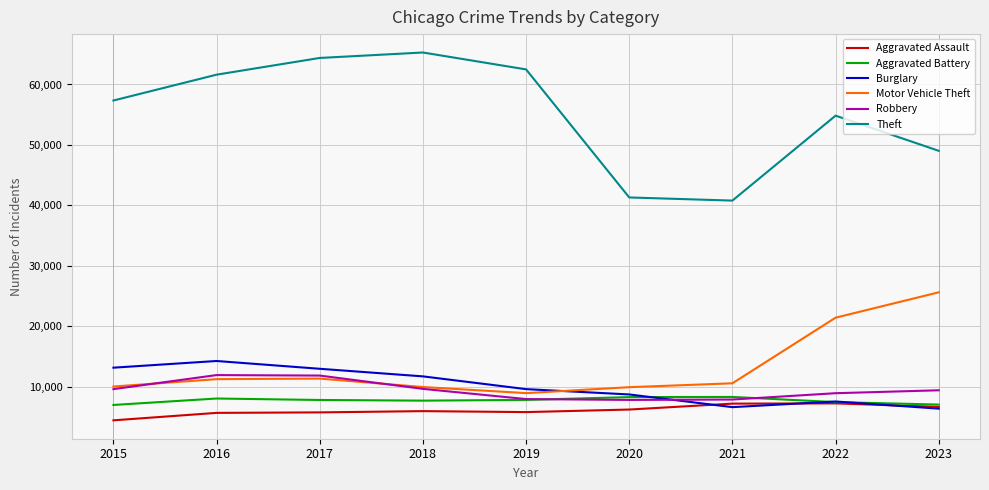

What is the total value across all series at 2017?

114285